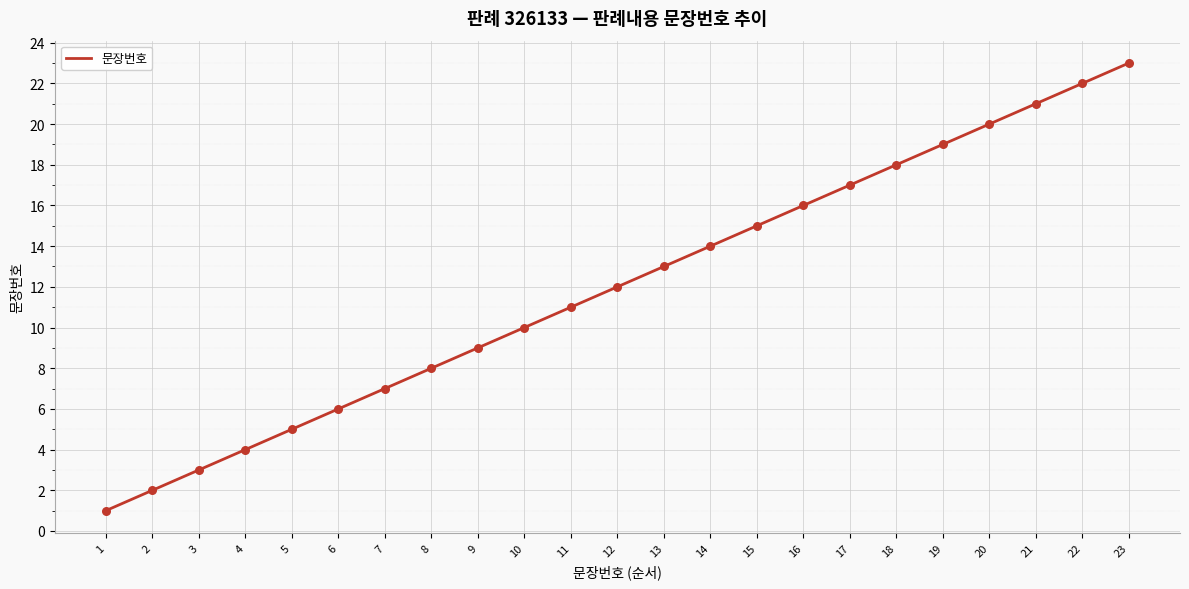

What is the ratio of the value at 22 to the value at 3?

7.3